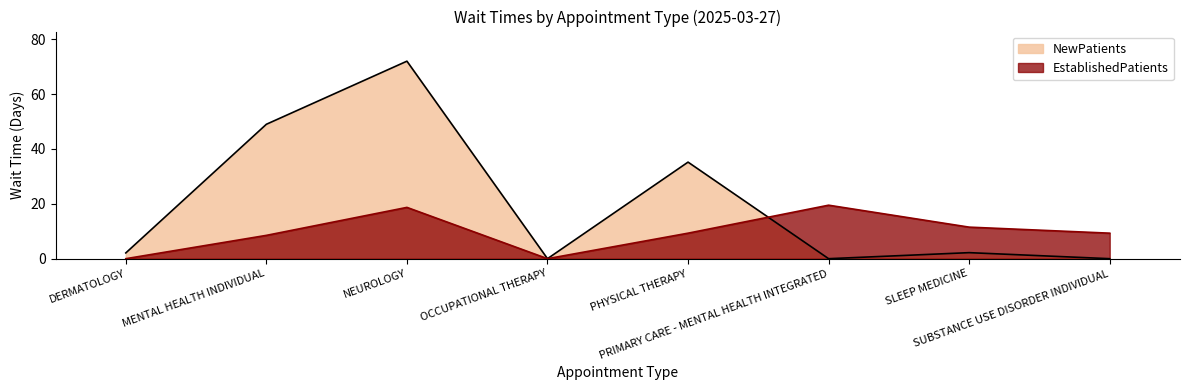

List the series in order of their overall mean, highest first.

NewPatients, EstablishedPatients